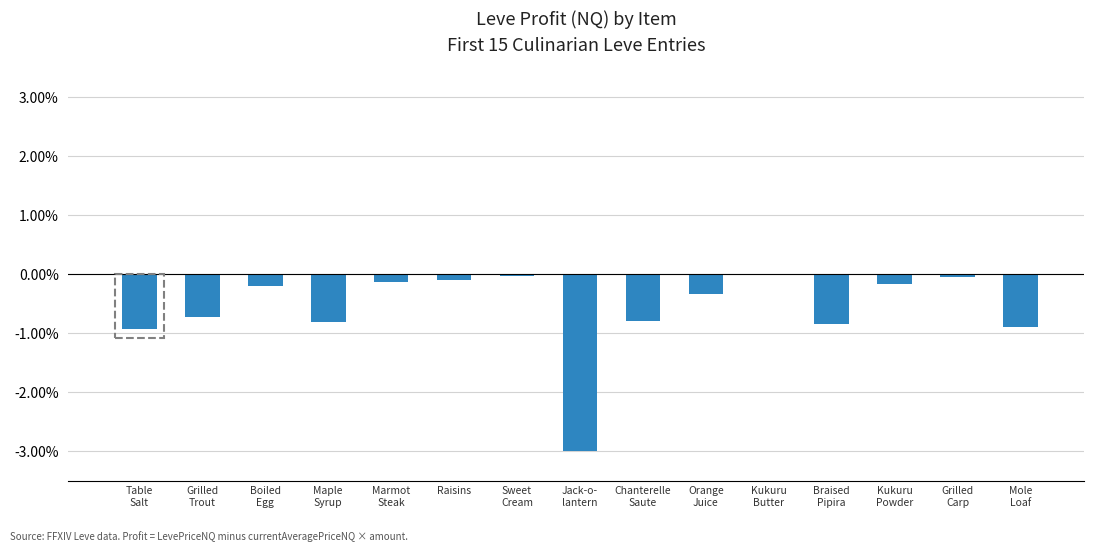

What is the sum of the values at Maple
Syrup and Grilled
Carp?

-0.9